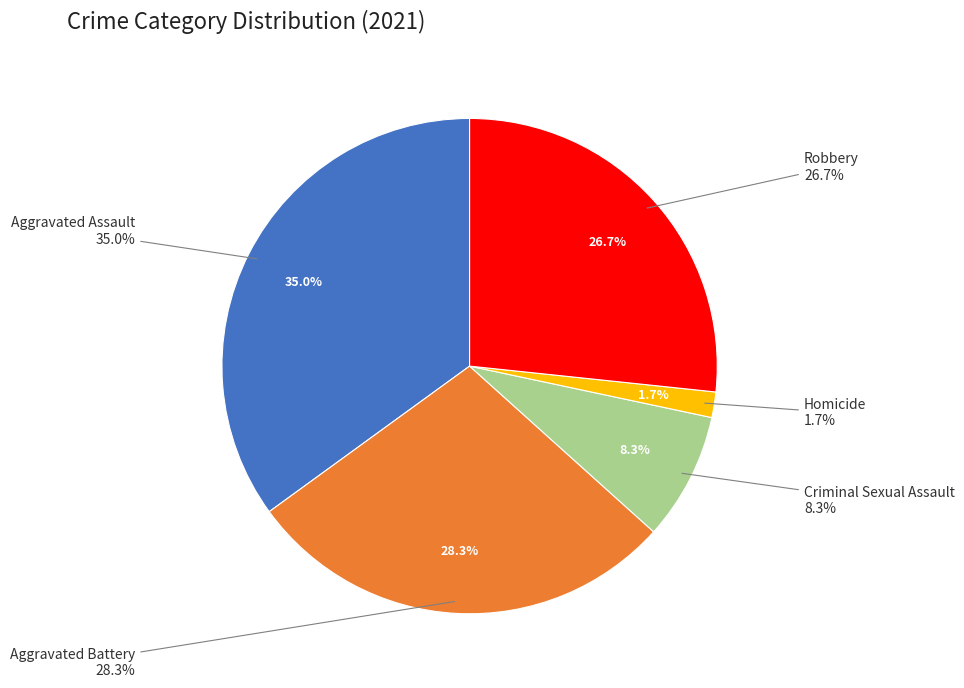

To the nearest percent, what portion does Aggravated Battery represent?

28%